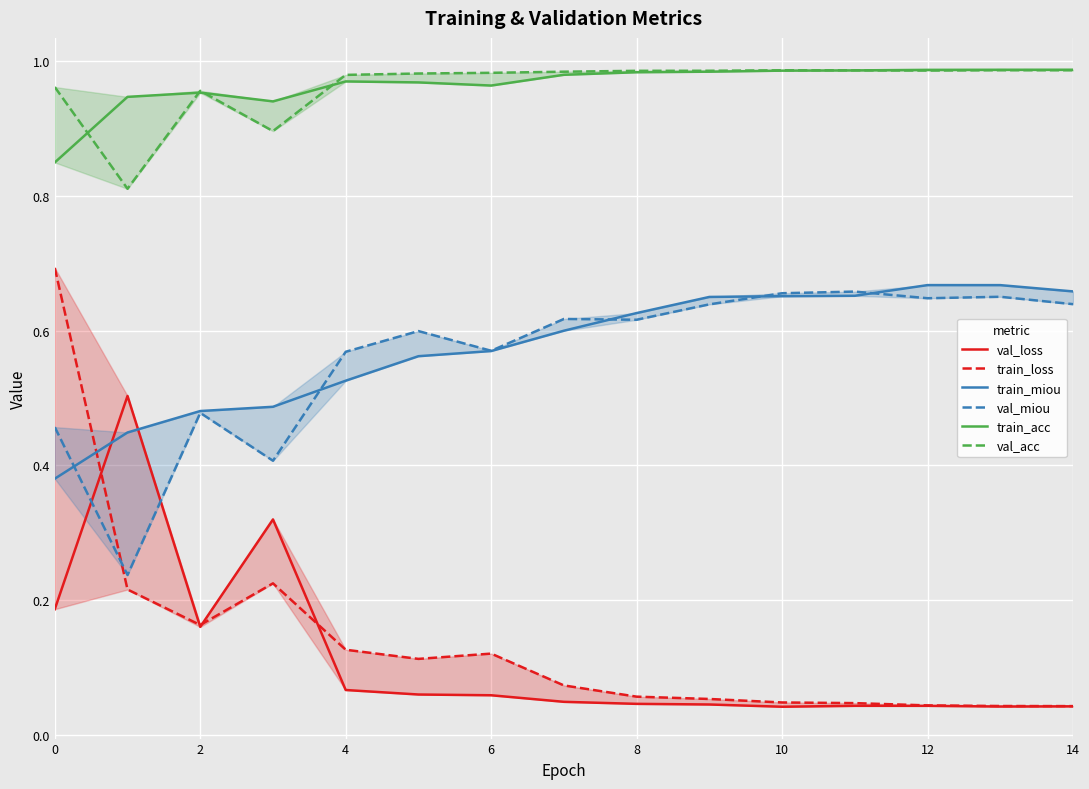

What is the value of the val_acc point at the 13th from the left?

1.0